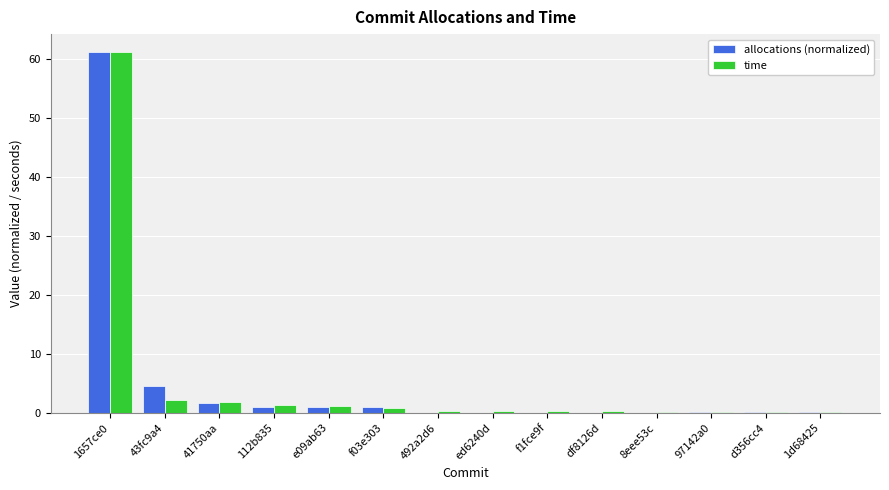

The allocations (normalized) series shows 0.1 at d356cc4. True or false?

True